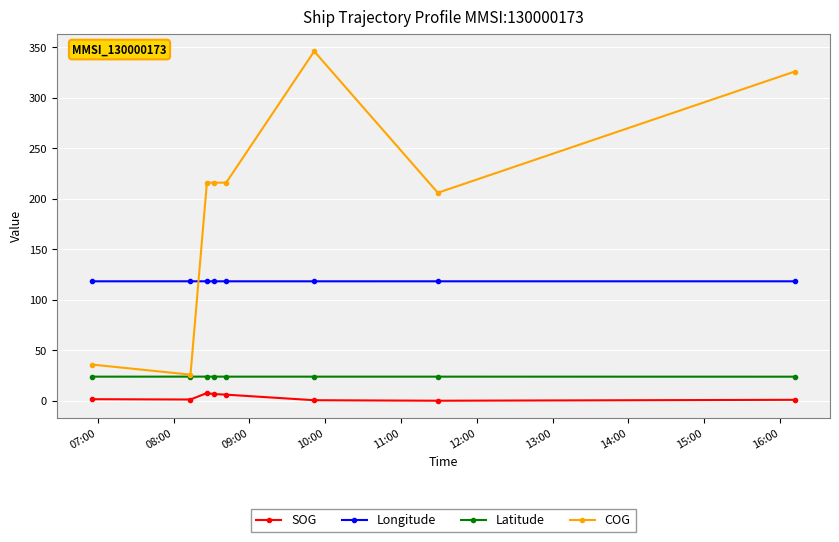

Is this an area chart (filled region under the line)?

No